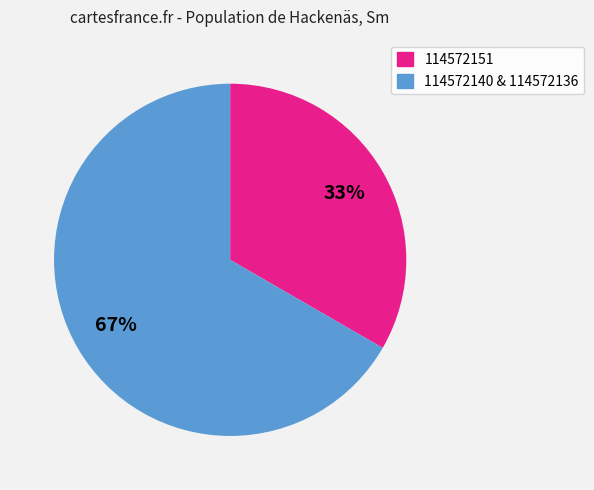

Rank the categories by value from highest to lowest.

114572140 & 114572136, 114572151